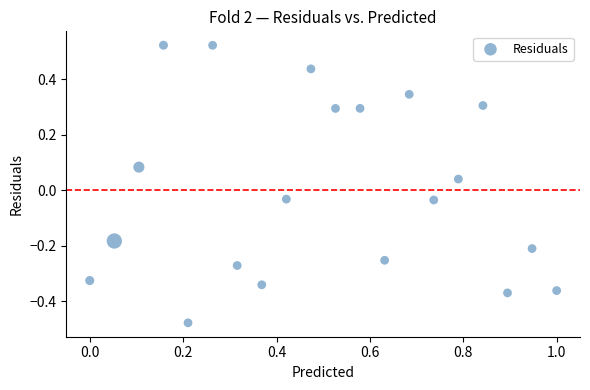

What is the range of Y values (max minus min)?

1.0